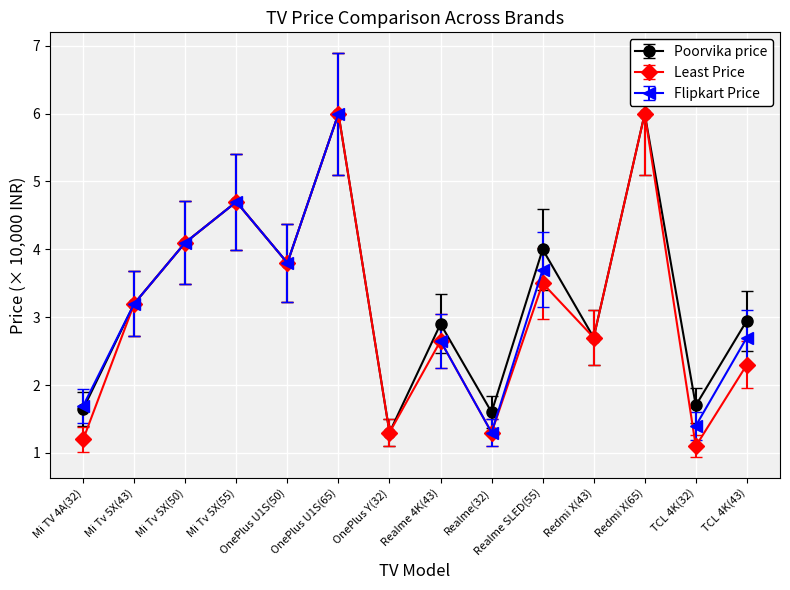

The value of Poorvika price at Redmi X(43) is 2.7. True or false?

True